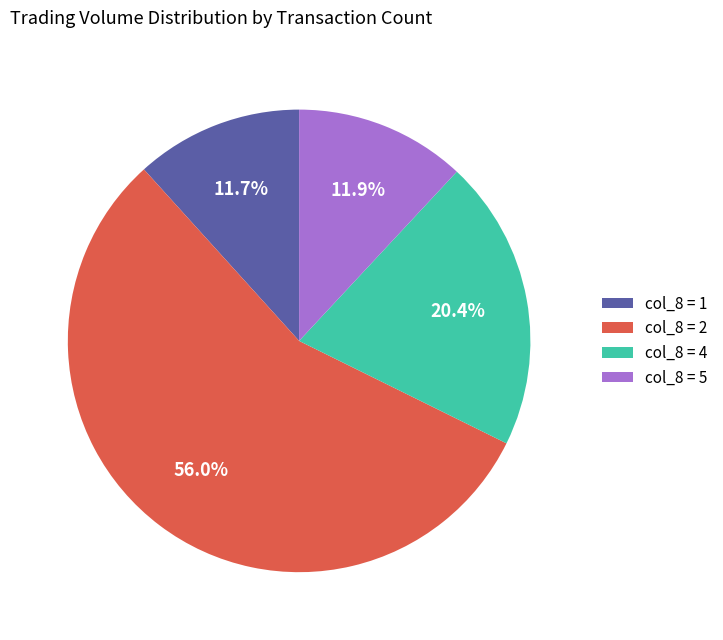

What is the total percentage of col_8 = 1 and col_8 = 2?

67.7%